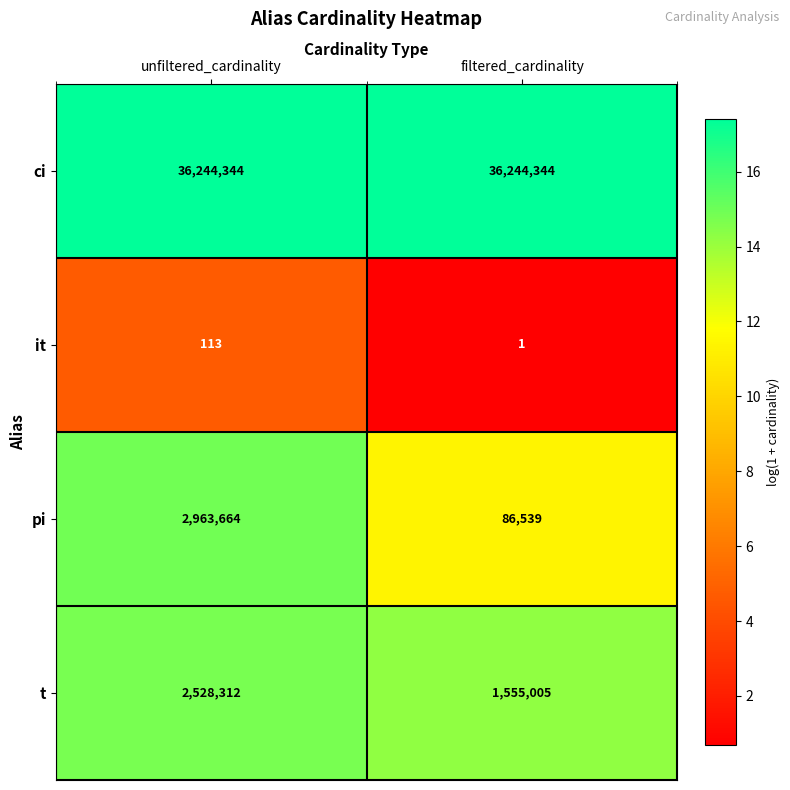

Which series has the largest total across all categories?

ci